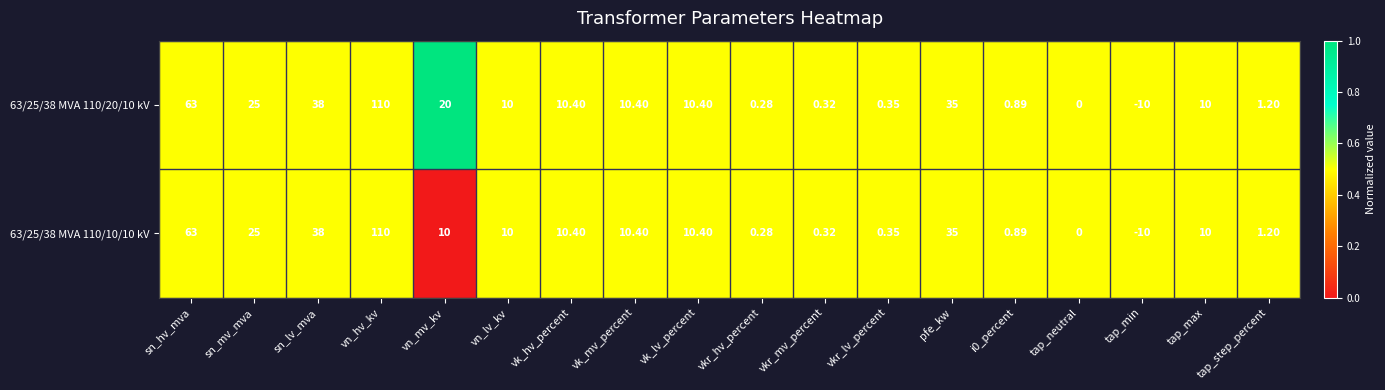

Where is 63/25/38 MVA 110/10/10 kV nearest to the value 50?

sn_lv_mva